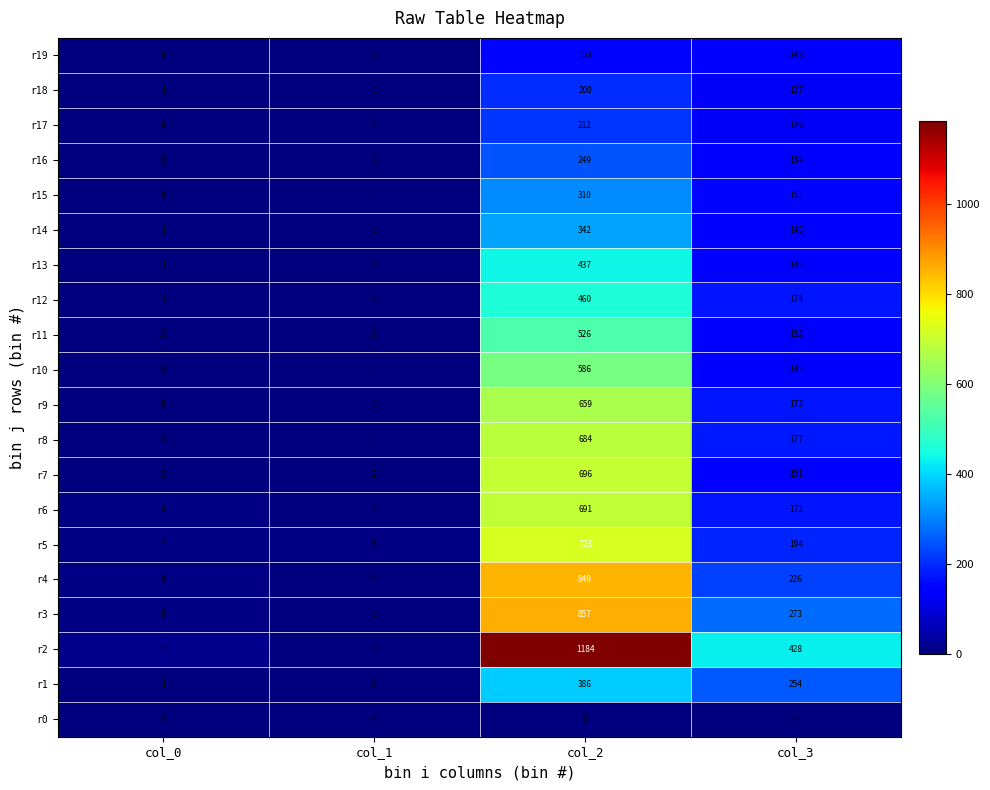

At how many categories does at least one series exceed 926?

1